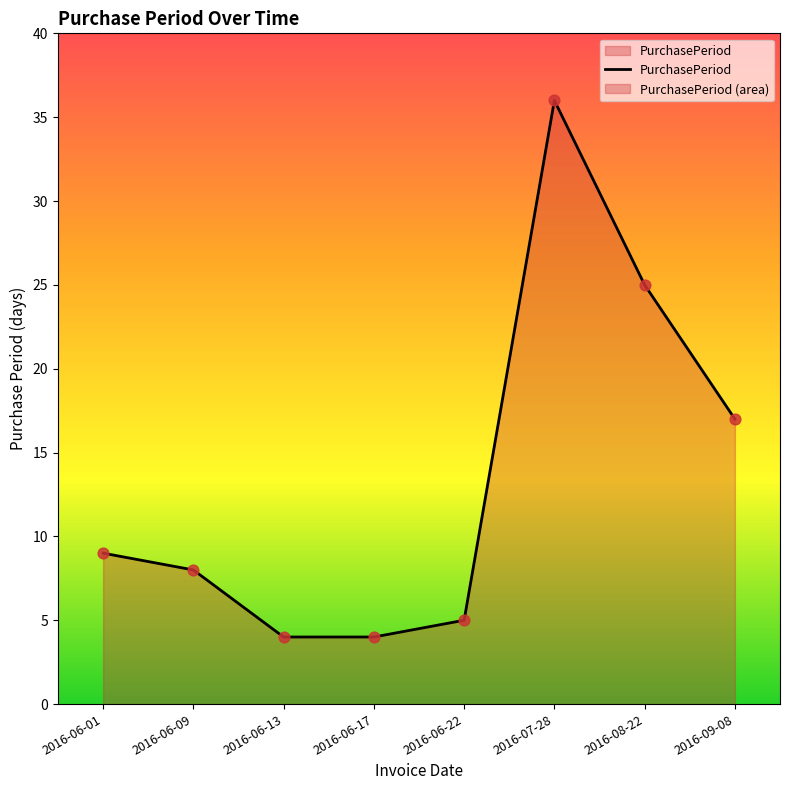

Which has a higher value, 2016-07-28 or 2016-06-01?

2016-07-28